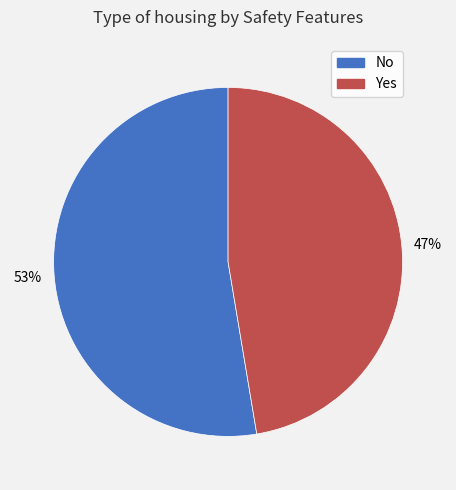

Rank the categories by value from highest to lowest.

No, Yes